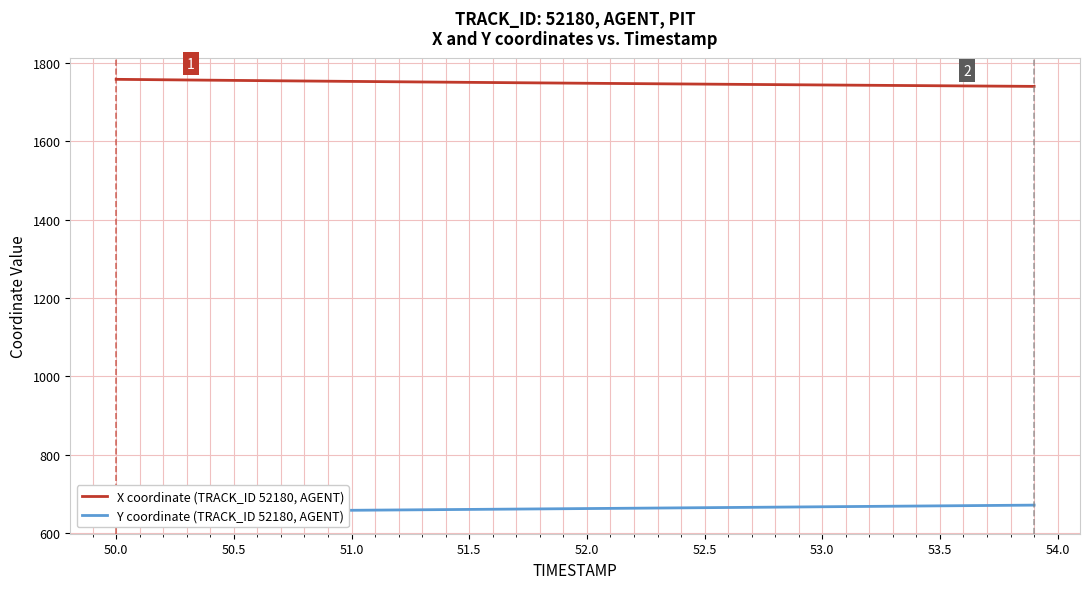

What is the greatest value displayed?

1757.3